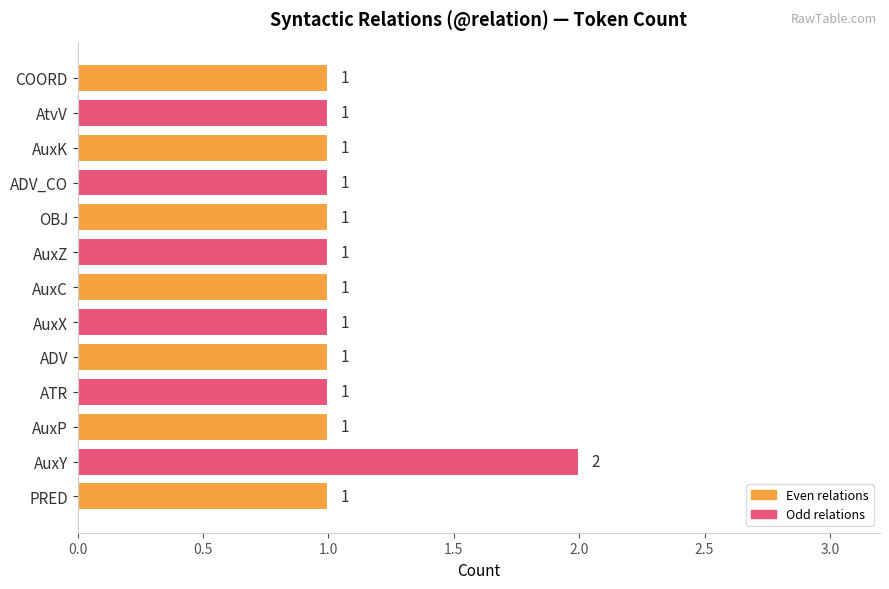

What is the sum of all values?

14